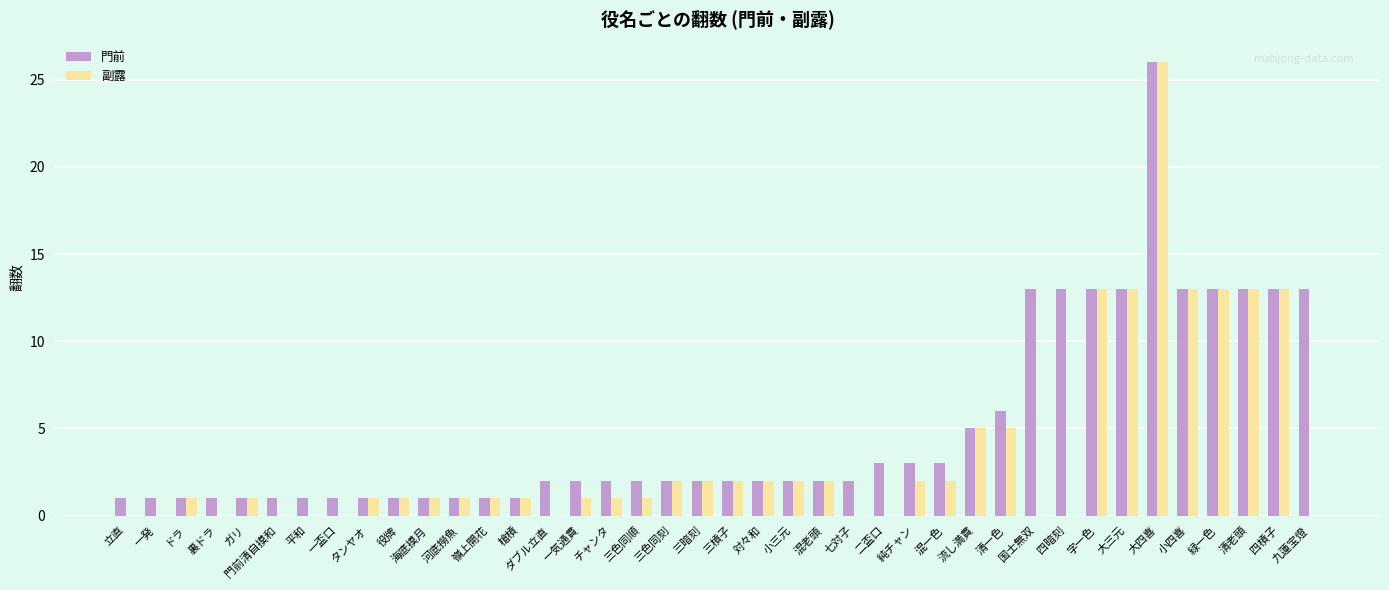

What is the sum of all 副露 values?

141